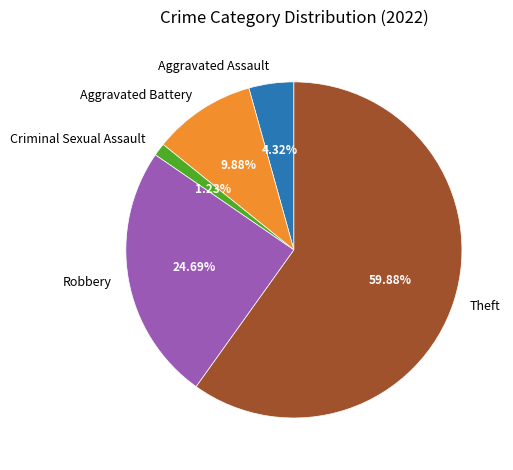

Is there any slice that represents more than half of the pie?

Yes